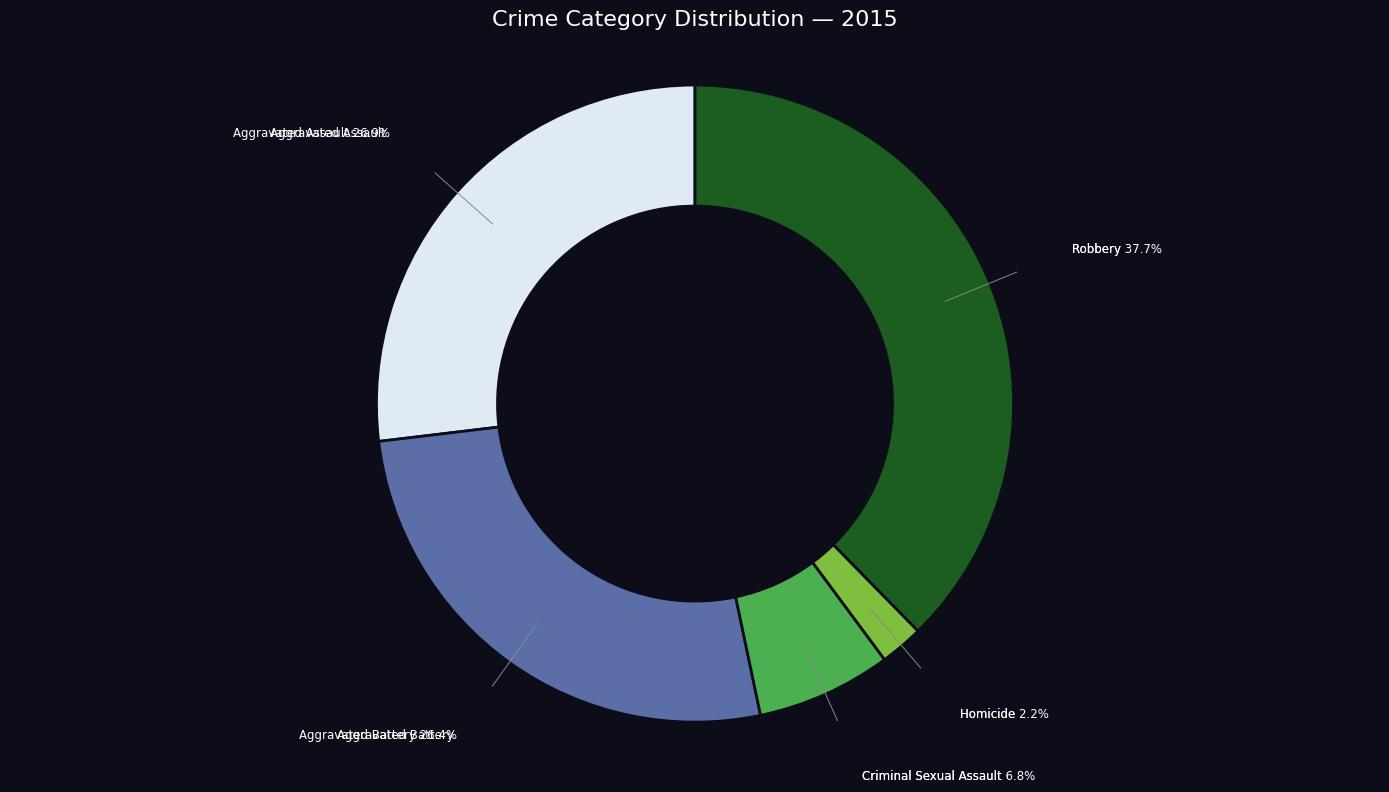

How many slices are in this pie chart?

5